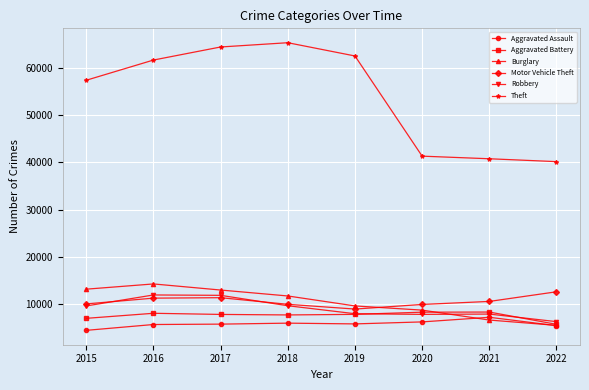

What is the value of the Aggravated Battery point at the 3rd from the left?

7845